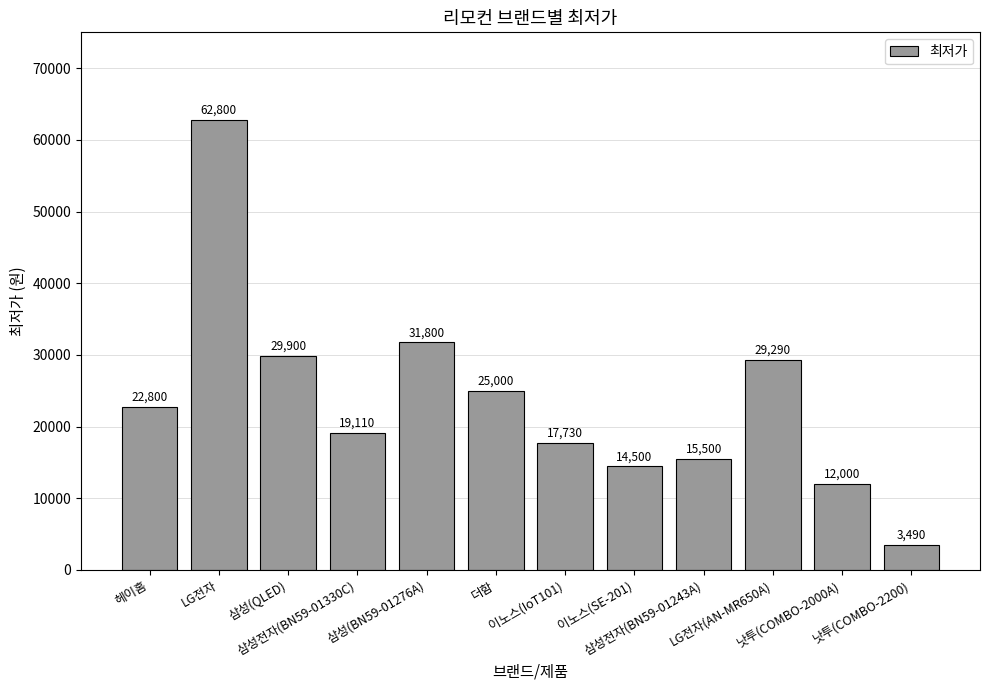

Which category has the lowest value across all series?

낫투(COMBO-2200)